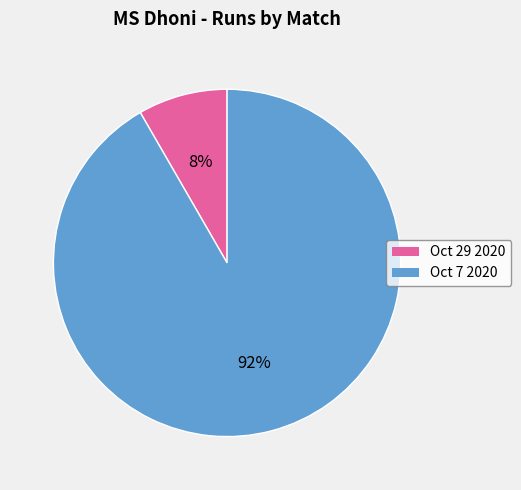

To the nearest percent, what is the average slice percentage?

50%